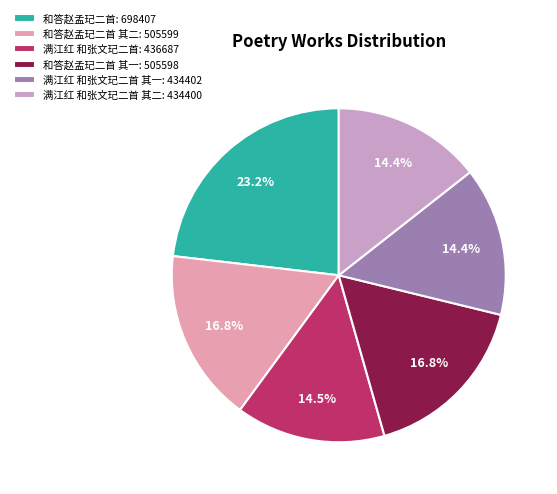

Approximately how many times larger is the value at 满江红 和张文玘二首 其一: 434402 compared to 和答赵孟玘二首: 698407?

0.6